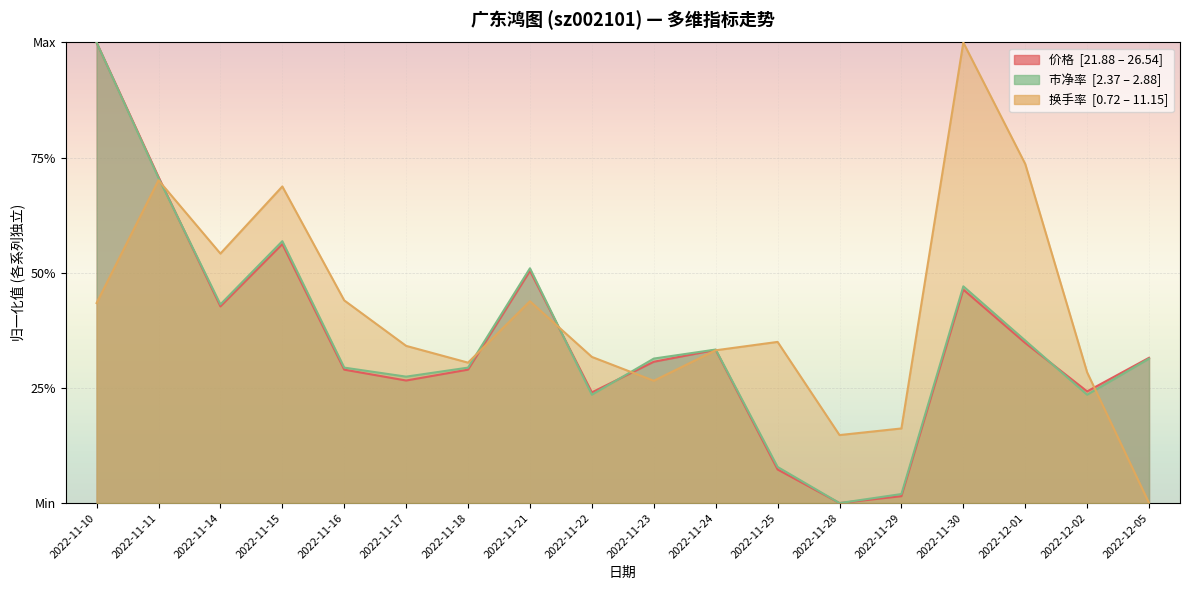

Where is the first local maximum for 价格?

2022-11-15